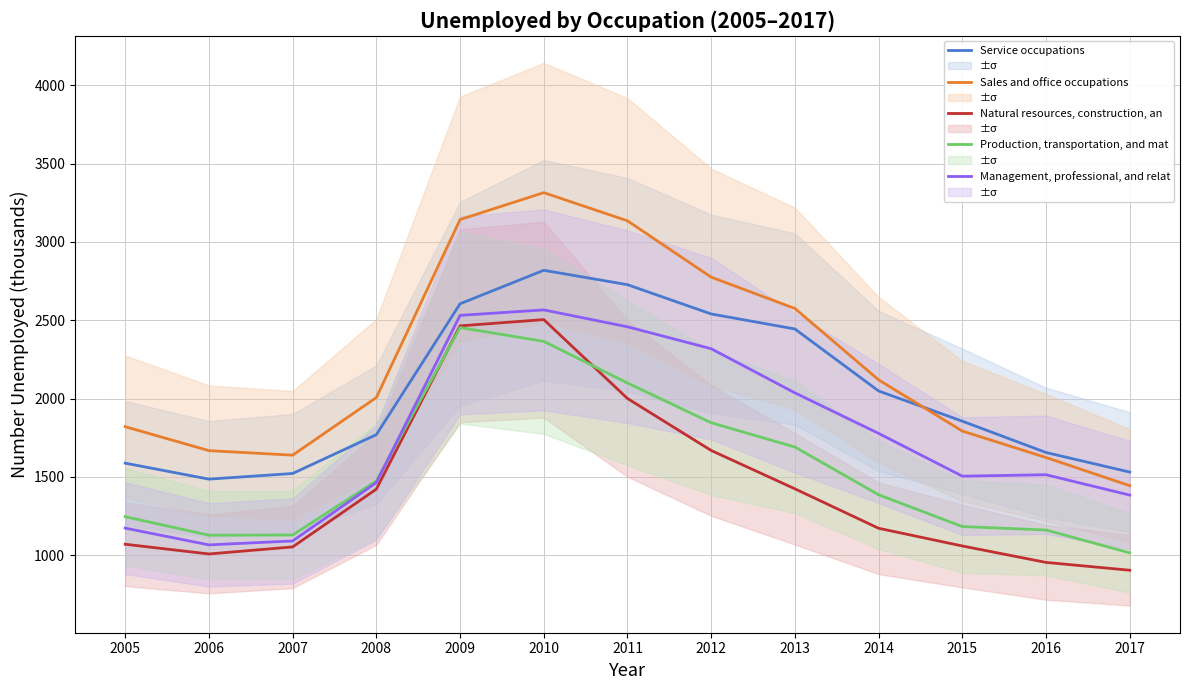

What are all the series names shown in the legend?

Service occupations, Sales and office occupations, Natural resources, construction, an, Production, transportation, and mat, Management, professional, and relat